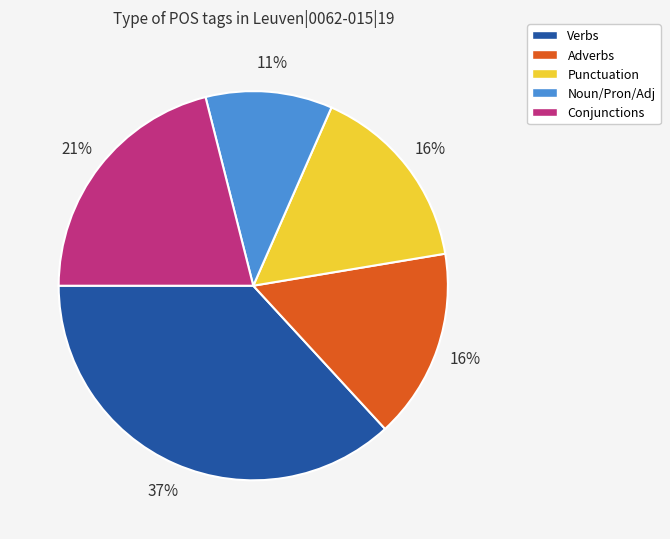

Which slice is the largest?

Verbs